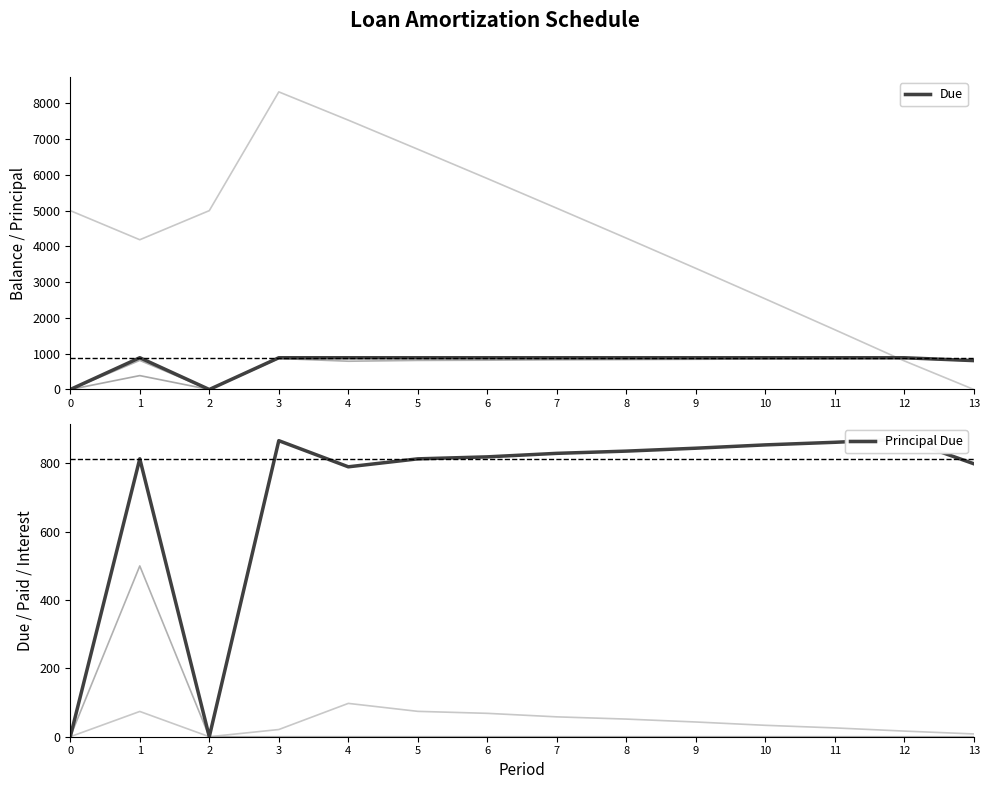

In Interest, how many points are lower than both neighbors (excluding endpoints)?

1